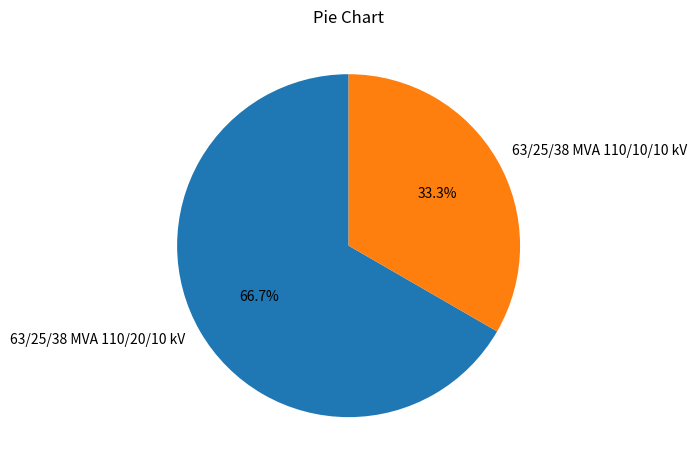

Which slice is the smallest?

63/25/38 MVA 110/10/10 kV